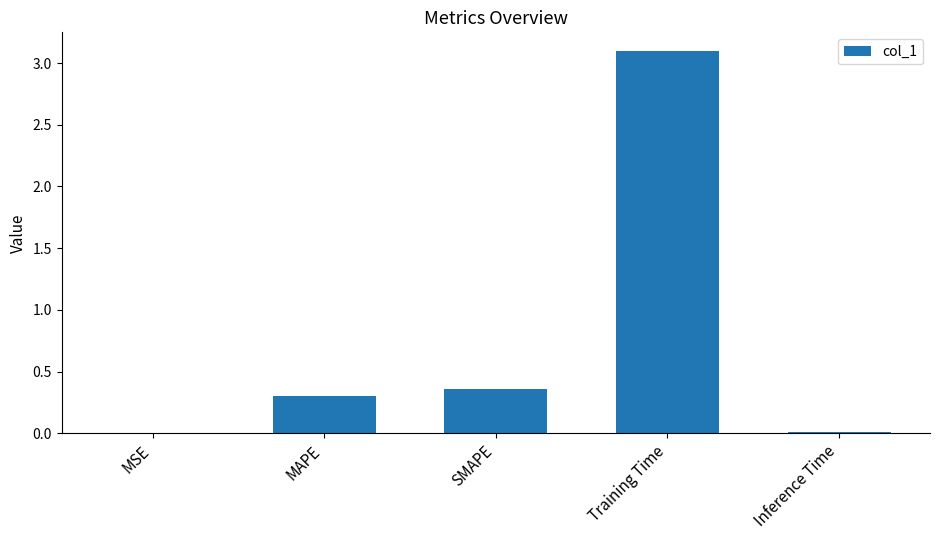

Is it true that the value at Inference Time is 0.0?

True